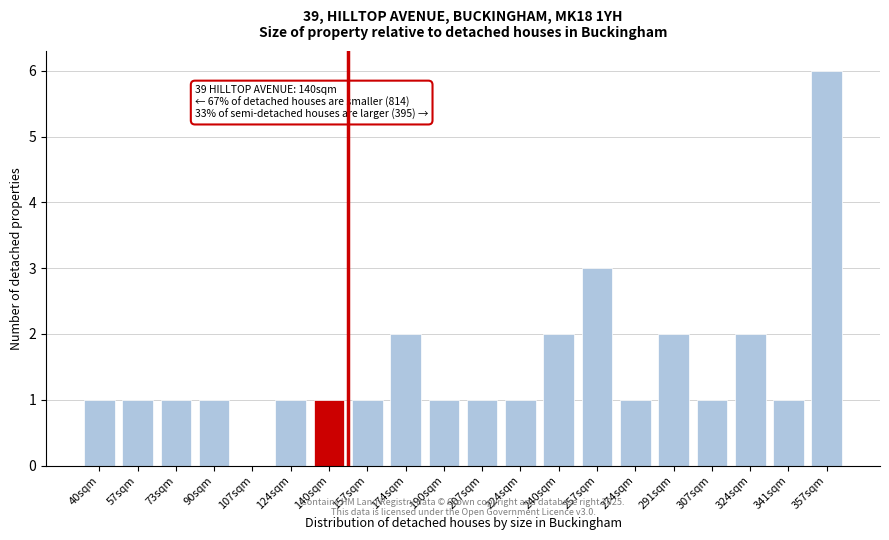

Reading left to right, what are all the values shown in this chart?

40sqm=1	57sqm=1	73sqm=1	90sqm=1	107sqm=0	124sqm=1	140sqm=1	157sqm=1	174sqm=2	190sqm=1	207sqm=1	224sqm=1	240sqm=2	257sqm=3	274sqm=1	291sqm=2	307sqm=1	324sqm=2	341sqm=1	357sqm=6